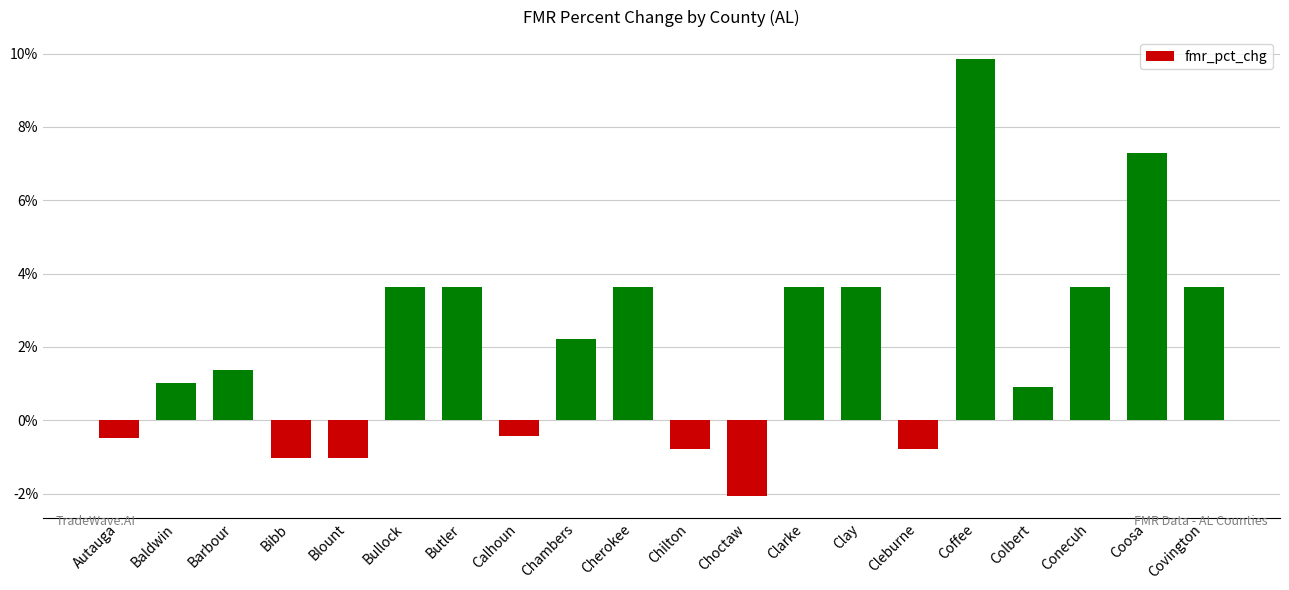

Is it true that the value at Covington is 3.6?

True